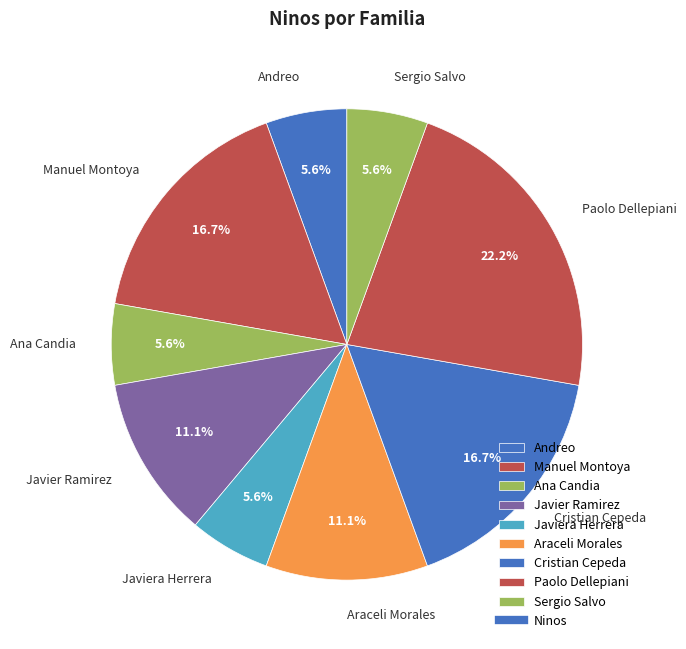

Does Manuel Montoya represent more than half of the total?

No